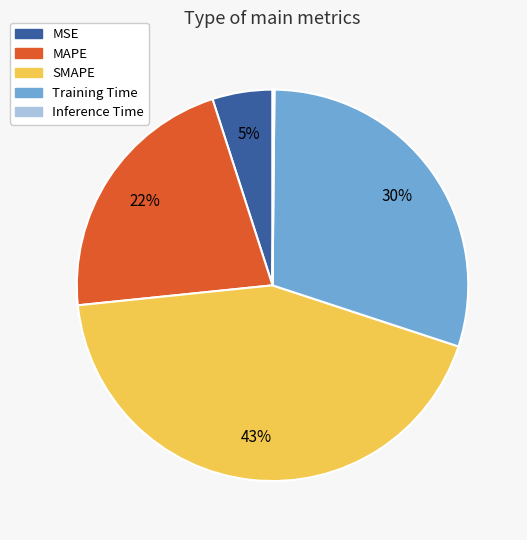

Does any single category account for the majority?

No